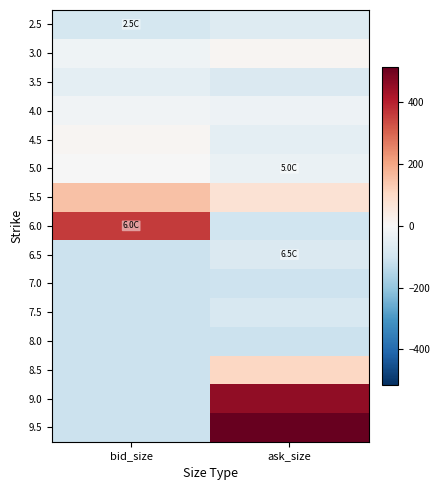

Reading left to right, extract all data points from this chart.

2.5: bid_size=-91.4	ask_size=-68.4
3.0: bid_size=-20.4	ask_size=11.6
3.5: bid_size=-50.4	ask_size=-75.4
4.0: bid_size=-19.4	ask_size=-27.4
4.5: bid_size=11.6	ask_size=-49.4
5.0: bid_size=-0.4	ask_size=-33.4
5.5: bid_size=150.6	ask_size=73.6
6.0: bid_size=360.6	ask_size=-104.4
6.5: bid_size=-111.4	ask_size=-74.4
7.0: bid_size=-111.4	ask_size=-106.4
7.5: bid_size=-111.4	ask_size=-81.4
8.0: bid_size=-111.4	ask_size=-110.4
8.5: bid_size=-111.4	ask_size=108.6
9.0: bid_size=-111.4	ask_size=458.6
9.5: bid_size=-111.4	ask_size=516.6